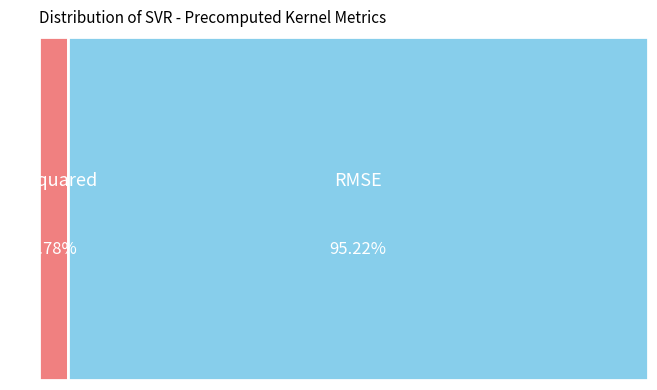

To the nearest percent, what is the difference between the RMSE and R-squared slice percentages?

90%